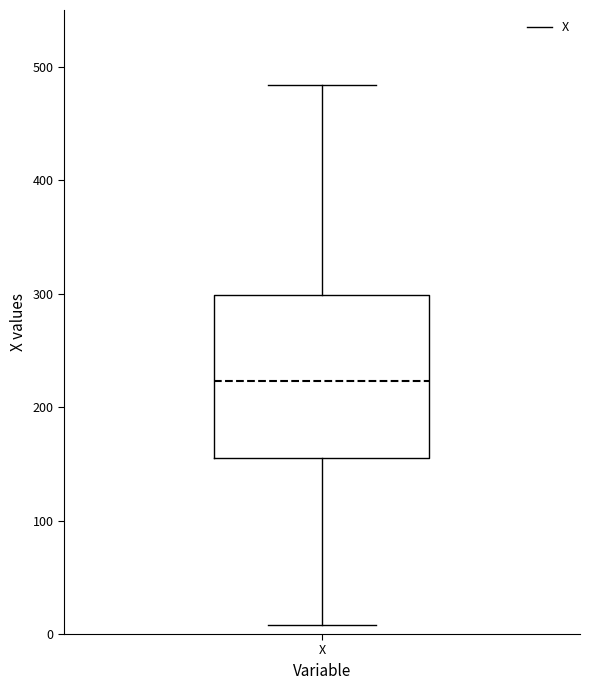

Transcribe this box plot: give where the median line is, the range the box spans, and where the two whiskers end, as read against the y-axis. The values are not printed on the chart, so give them approximately, as read against the axis.

median 220, box 160 to 300, whiskers 10 to 480